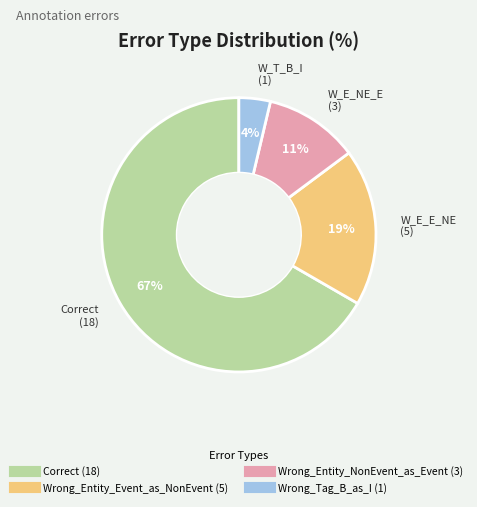

What is the largest slice in the pie chart?

Correct